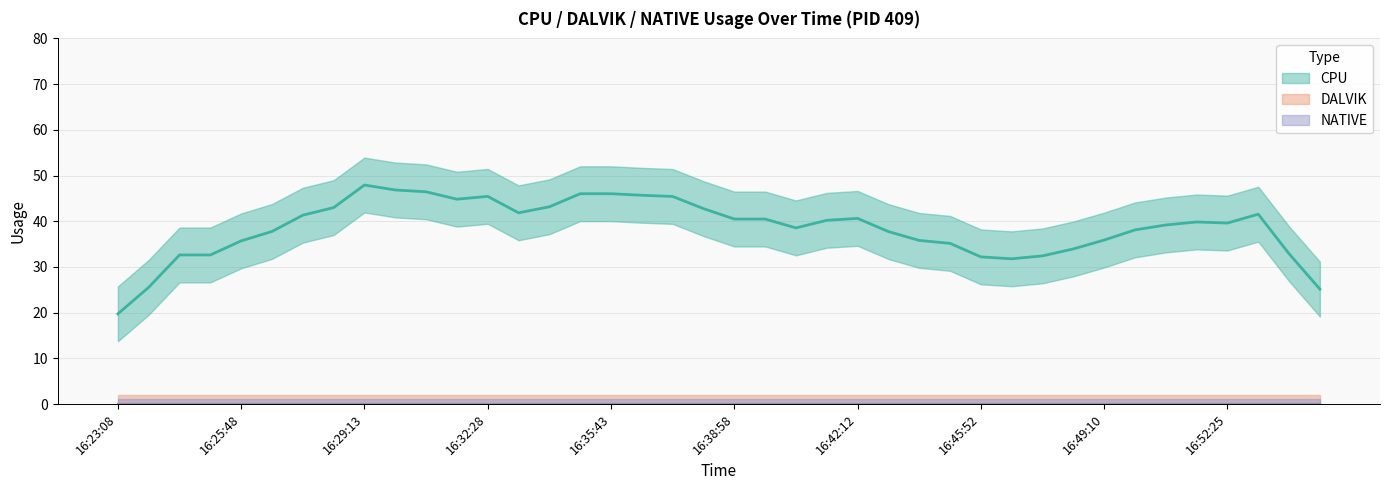

True or false: DALVIK has more than 1 interior local peaks.

False